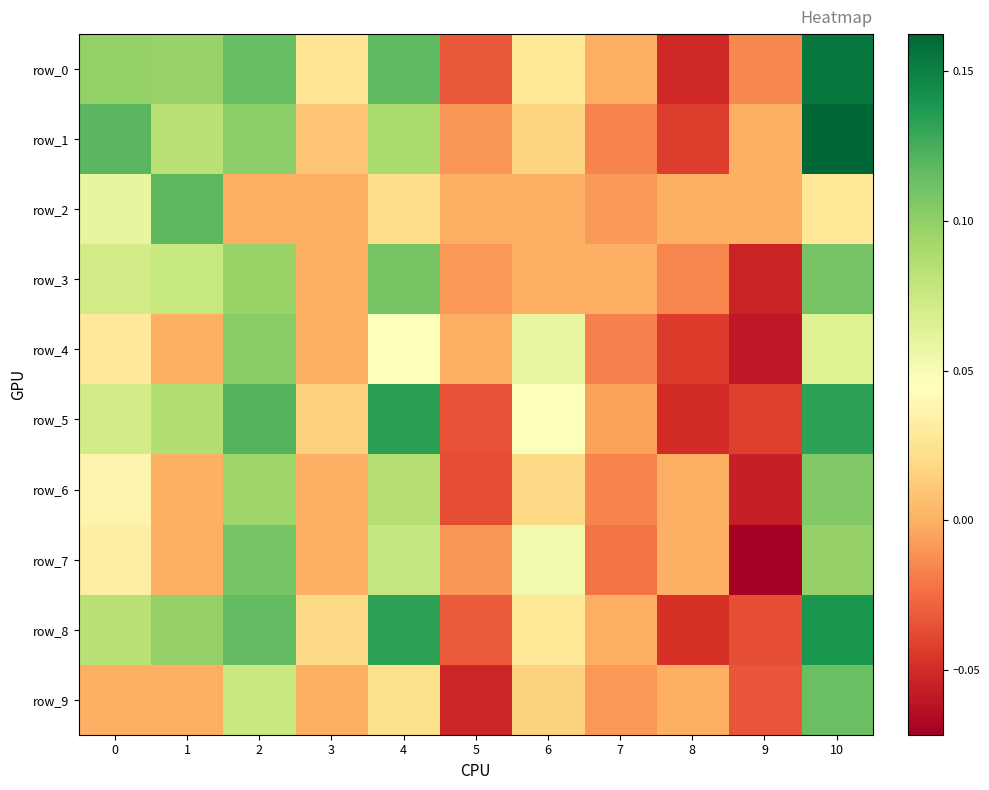

Read the row_8 value at 1.

0.1